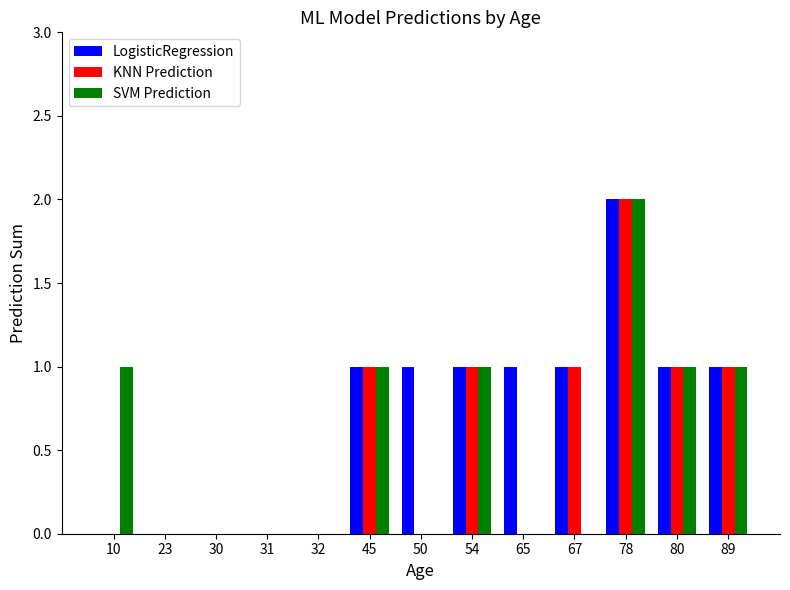

Which series has the largest total across all categories?

LogisticRegression